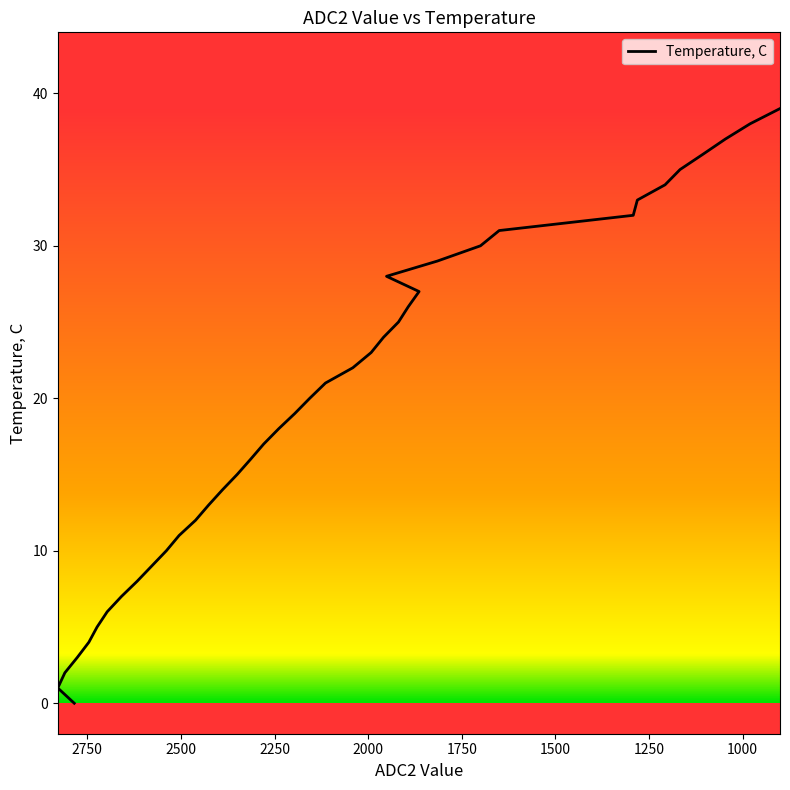

What is the change in value from 2697 to 2239?

+12